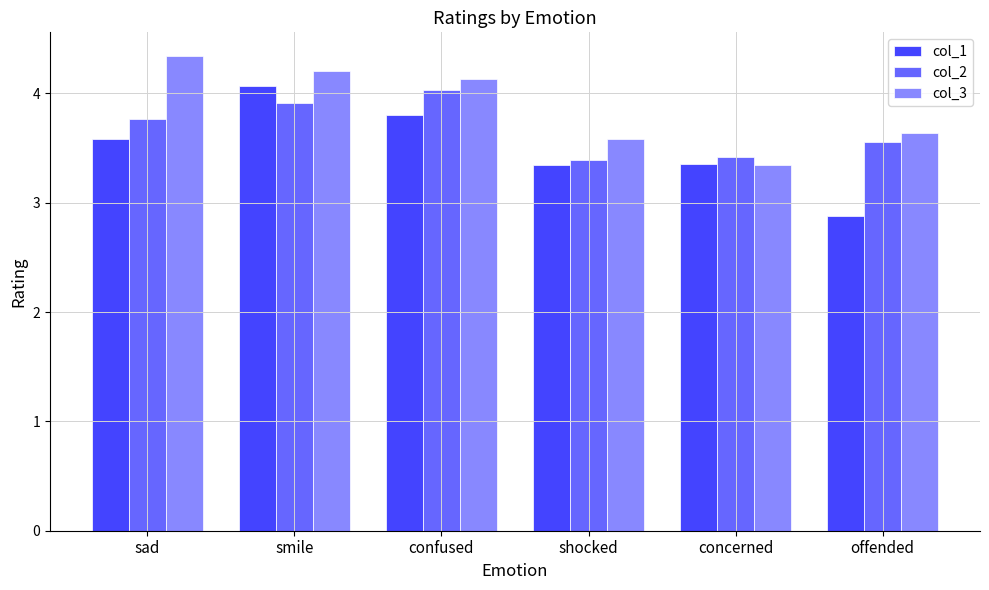

List the series in order of their overall mean, lowest first.

col_1, col_2, col_3